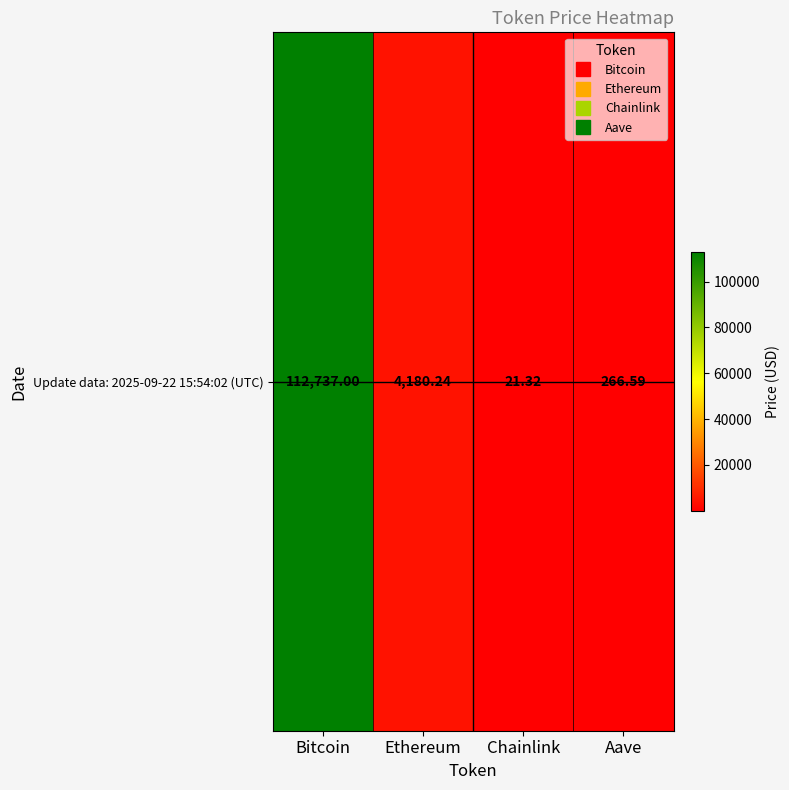

Reading right to left, transcribe all the data shown in this chart.

266.6	21.3	4180.2	112737.0